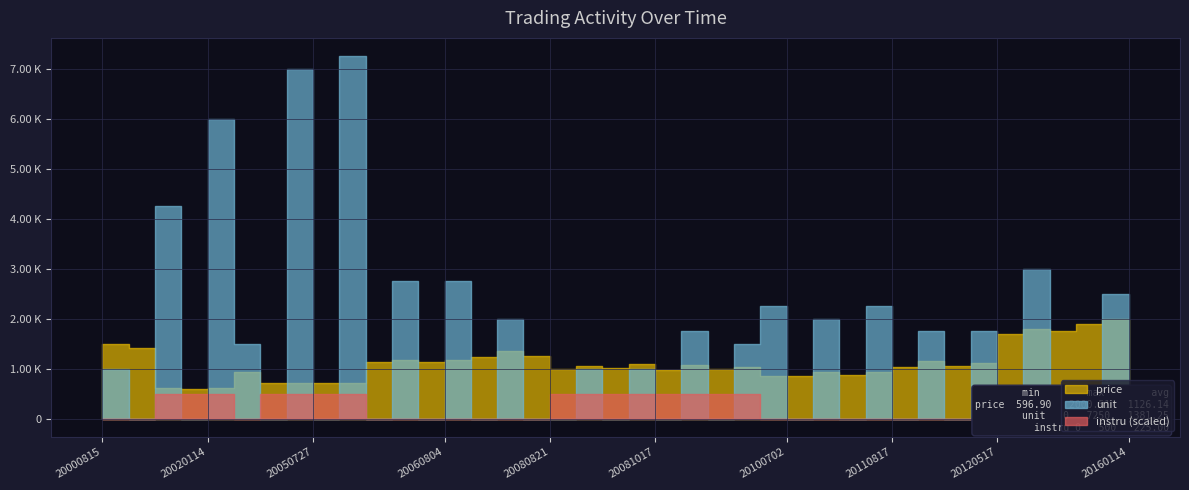

What is the difference between the maximum and minimum values in the instru series?

1.0